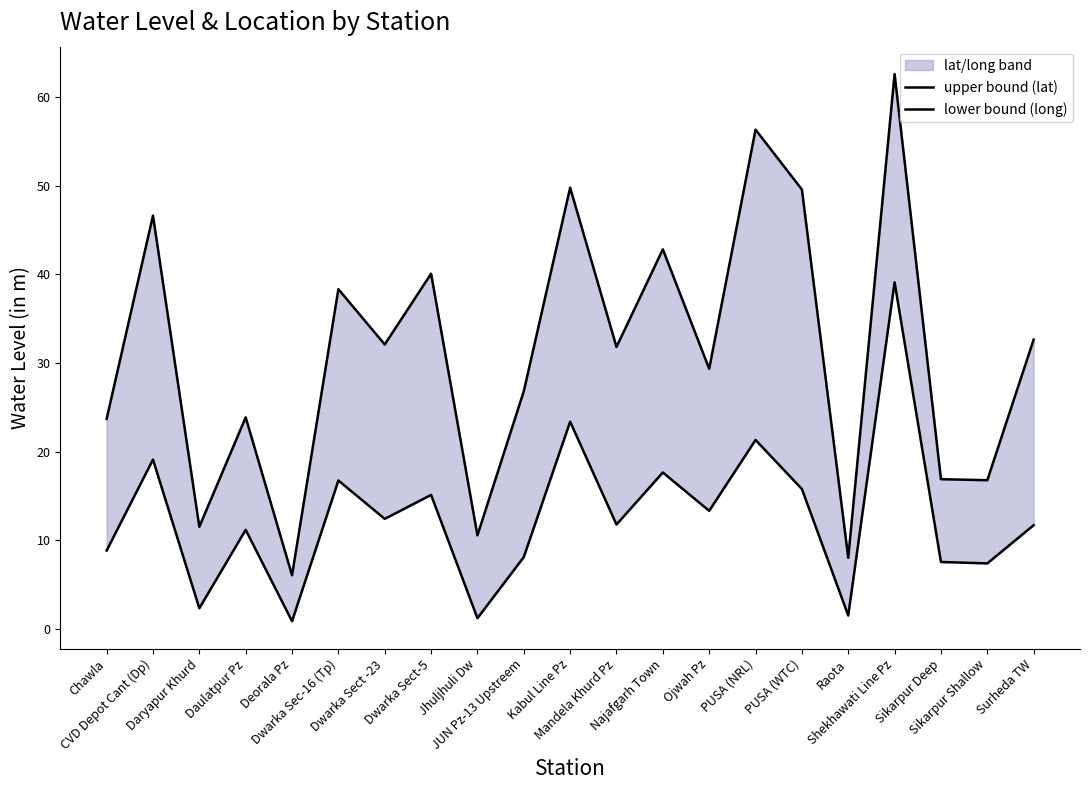

At which category does the chart reach its peak across all series?

Shekhawati Line Pz